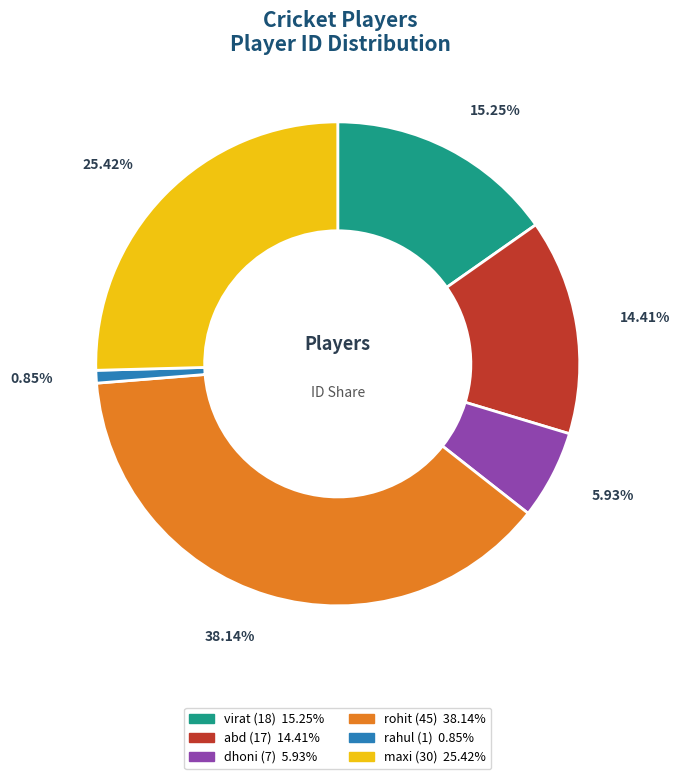

Rank the categories by value from highest to lowest.

rohit, maxi, virat, abd, dhoni, rahul